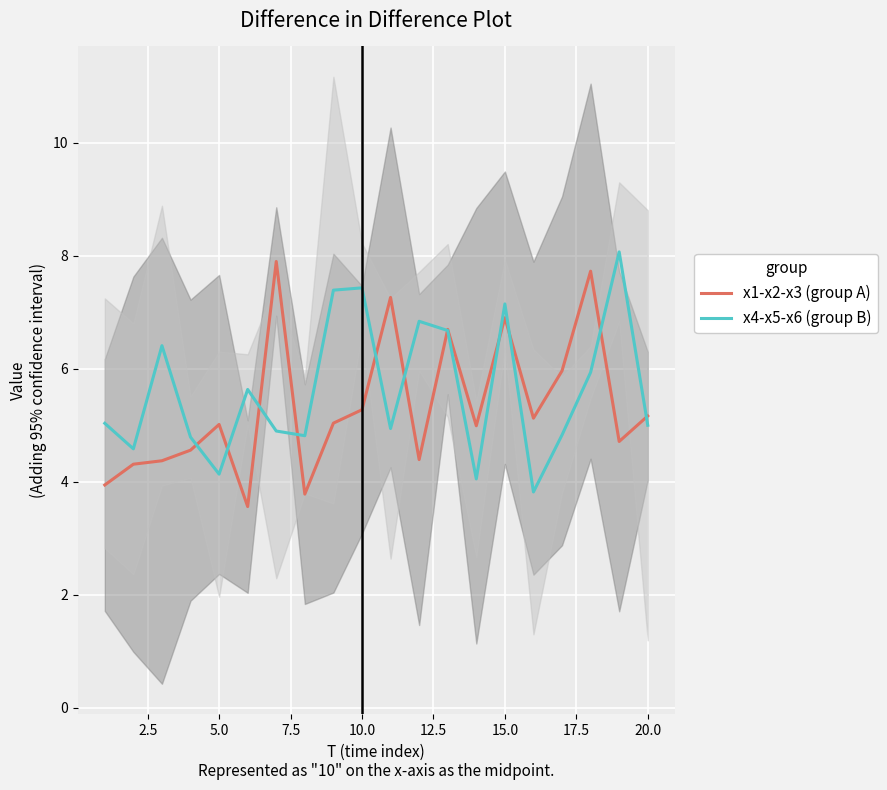

What is the difference between the second highest and second lowest values in the x4-x5-x6 (group B) series?

3.4